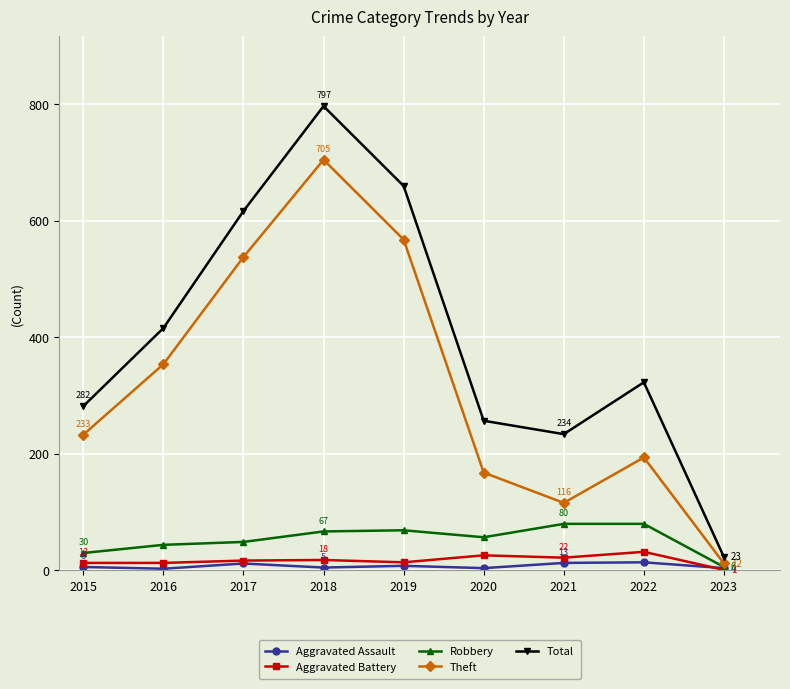

What is the maximum value for Theft?

705